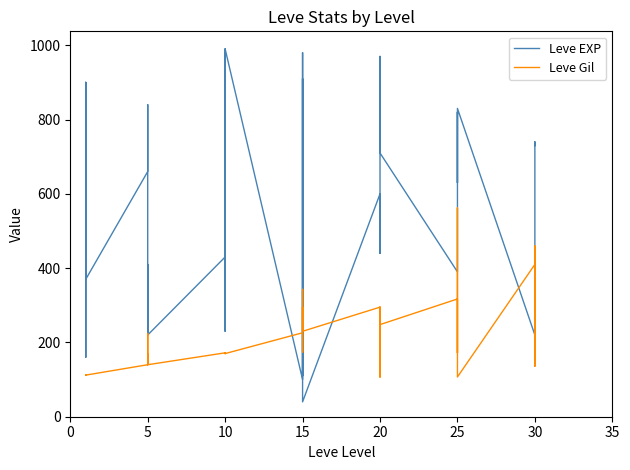

Rank the series at 0 from highest to lowest value.

Leve EXP, Leve Gil